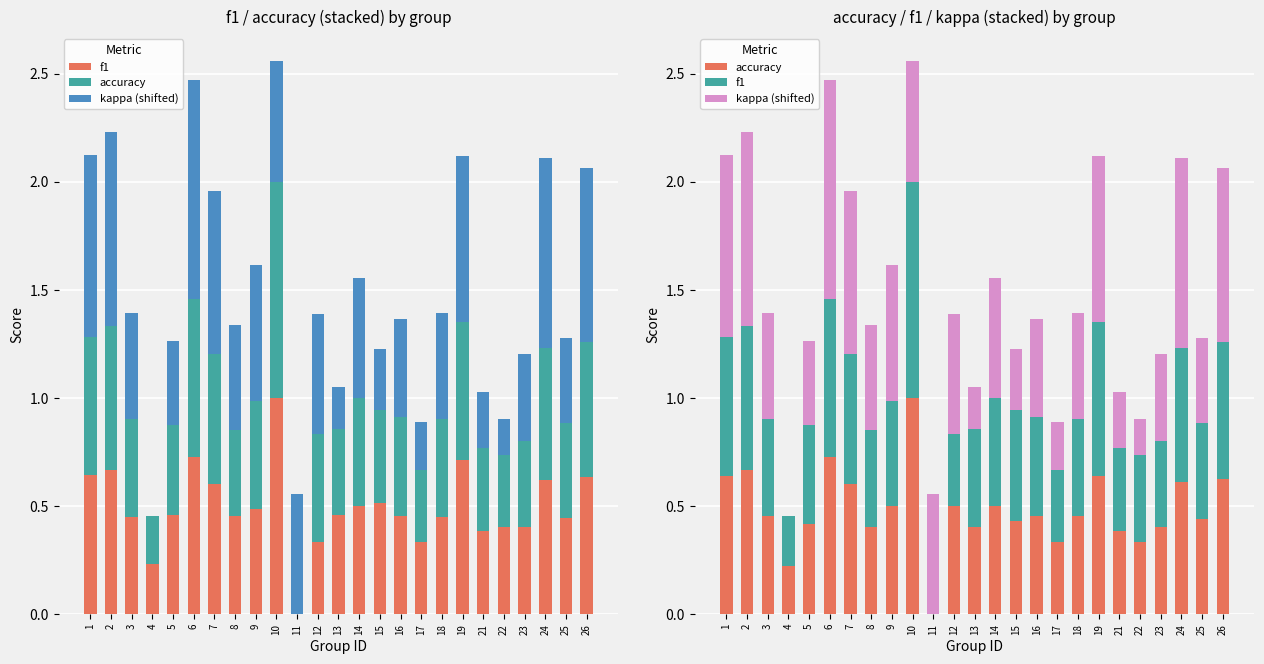

What is the sum of the kappa (shifted) values at 16 and 14?

1.0